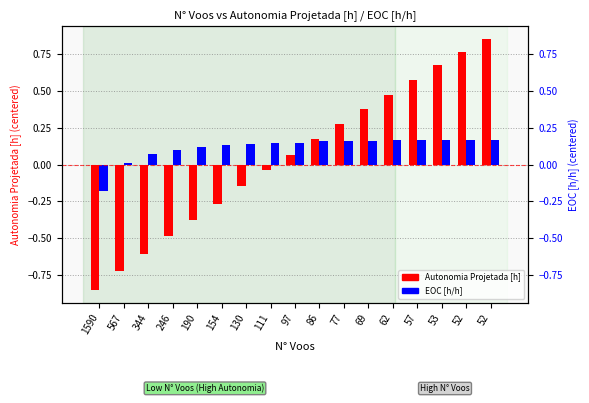

List the series in order of their overall mean, highest first.

EOC [h/h], Autonomia Projetada [h]